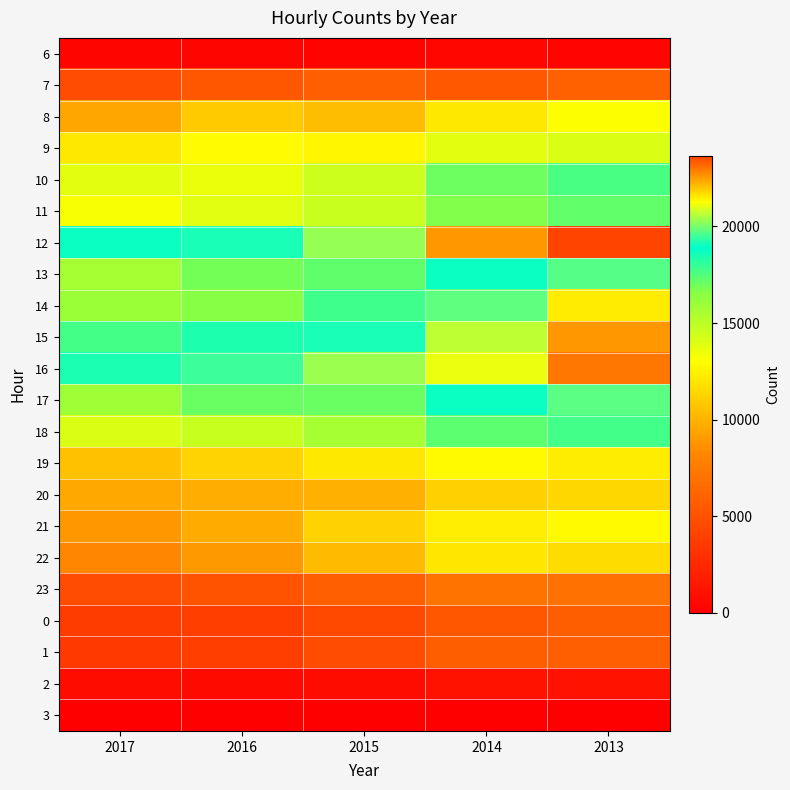

Reading left to right, transcribe all the data shown in this chart.

6: 2017=365	2016=355	2015=222	2014=418	2013=299
7: 2017=4632	2016=5356	2015=5790	2014=5374	2013=5916
8: 2017=9529	2016=10950	2015=10395	2014=12139	2013=13060
9: 2017=12125	2016=12861	2015=12701	2014=13846	2013=14071
10: 2017=13833	2016=13579	2015=14496	2014=17020	2013=17612
11: 2017=13208	2016=13916	2015=14633	2014=16641	2013=17208
12: 2017=18999	2016=19151	2015=20293	2014=22547	2013=23648
13: 2017=15696	2016=16894	2015=17231	2014=18989	2013=19681
14: 2017=15970	2016=16536	2015=17827	2014=19795	2013=21491
15: 2017=17703	2016=18384	2015=19153	2014=20674	2013=22559
16: 2017=18433	2016=19481	2015=20358	2014=21074	2013=22975
17: 2017=15861	2016=17050	2015=17088	2014=19007	2013=19740
18: 2017=14082	2016=14662	2015=15663	2014=17290	2013=17761
19: 2017=10533	2016=11288	2015=12129	2014=12834	2013=12301
20: 2017=9613	2016=9815	2015=9893	2014=11214	2013=11437
21: 2017=8913	2016=9685	2015=11226	2014=12353	2013=12836
22: 2017=8194	2016=8984	2015=10313	2014=12062	2013=11608
23: 2017=4690	2016=5108	2015=5852	2014=7073	2013=6884
0: 2017=3696	2016=3806	2015=4435	2014=5342	2013=5733
1: 2017=3518	2016=3796	2015=4657	2014=5770	2013=5775
2: 2017=745	2016=661	2015=779	2014=1178	2013=1216
3: 2017=0	2016=0	2015=44	2014=81	2013=13